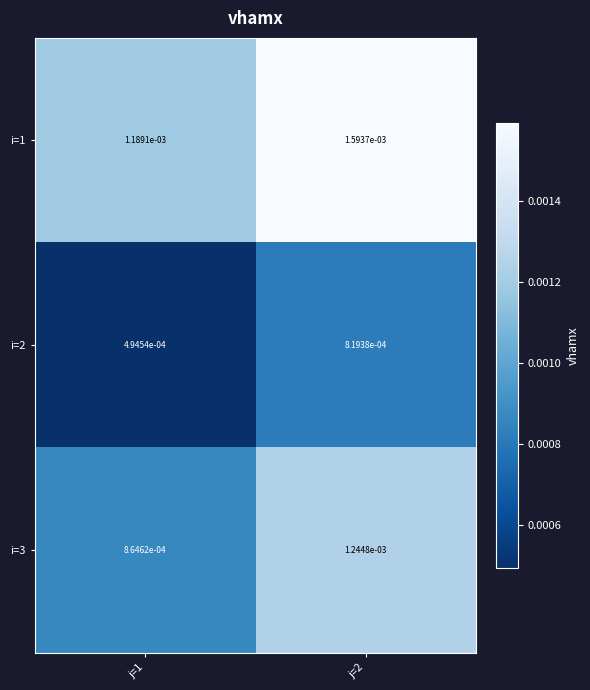

Which series changed the most between j=1 and j=2?

i=1